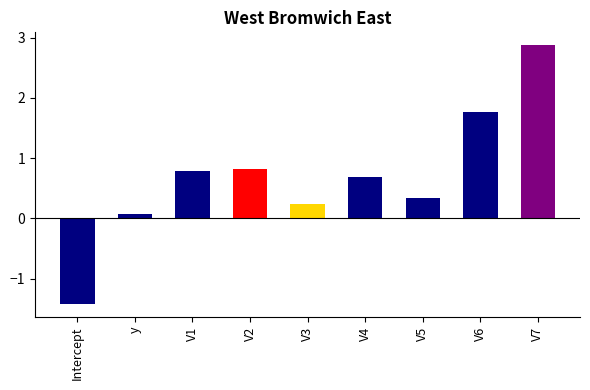

What is the greatest value displayed?

2.9